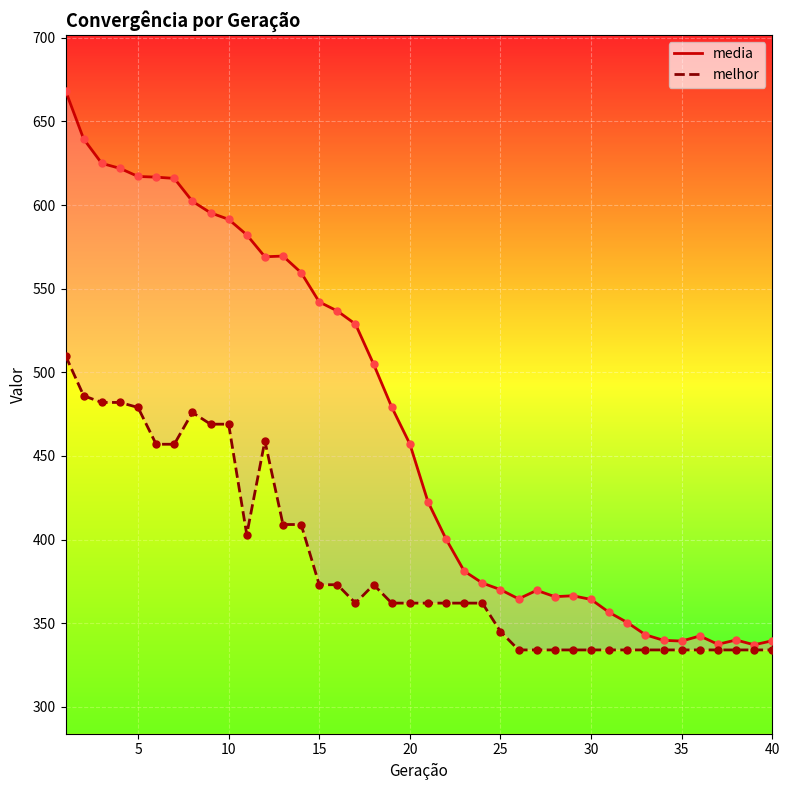

At which category is the sum across all series the highest?

1